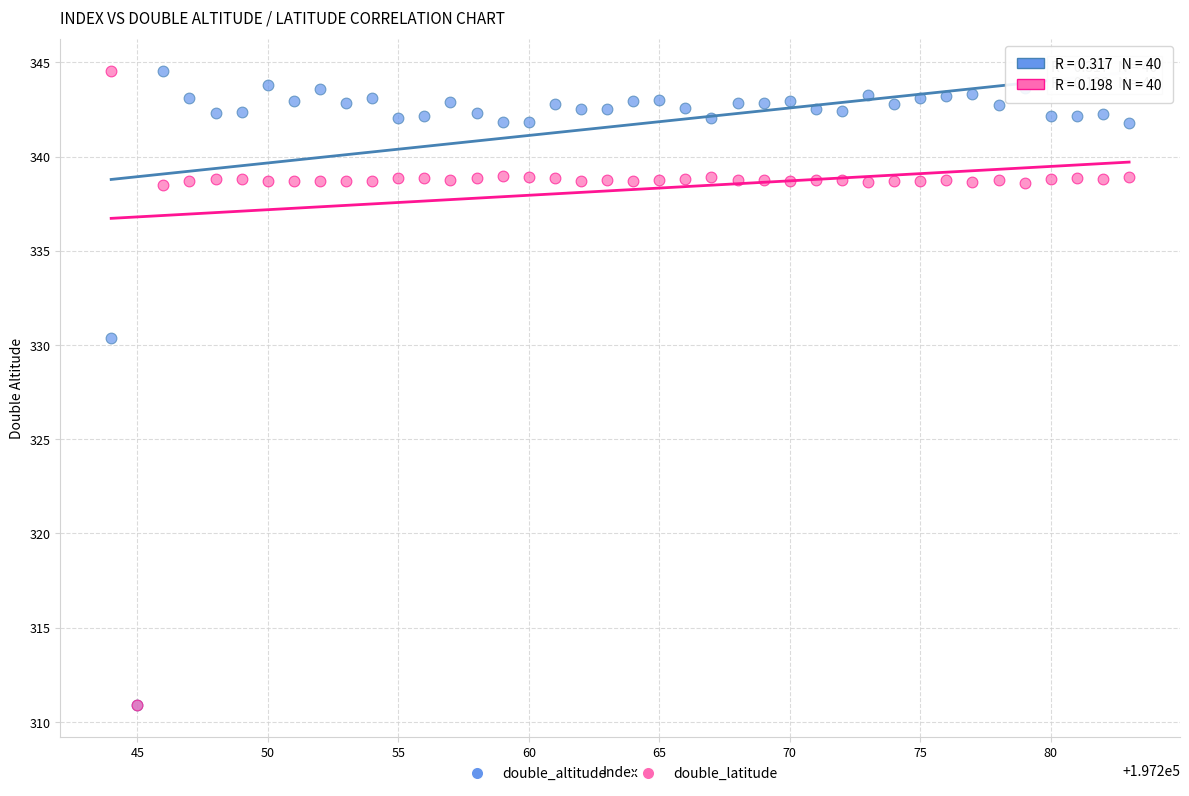

In the double_latitude series, what Y value is closest to 327?

338.5